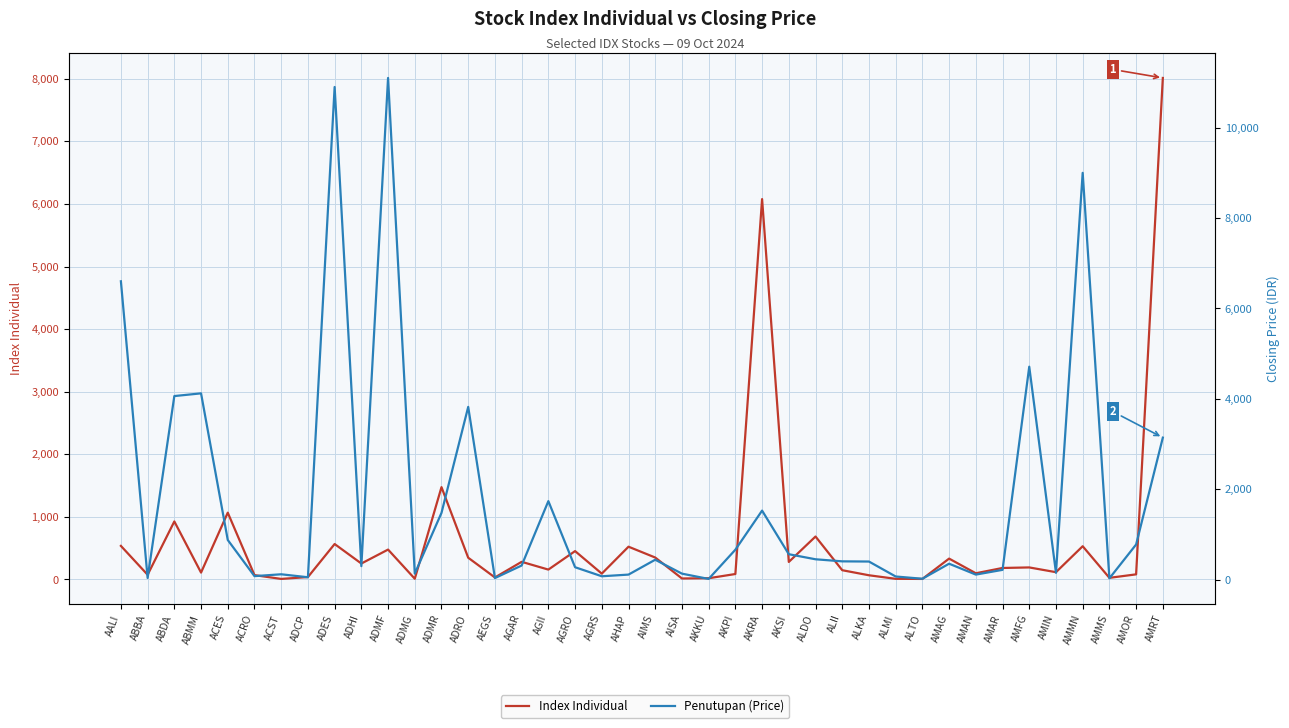

Reading right to left, transcribe all the data shown in this chart.

Index Individual: AMRT=8012.5	AMOR=81.6	AMMS=26.0	AMMN=531.0	AMIN=116.4	AMFG=192.2	AMAR=183.6	AMAN=99.1	AMAG=333.3	ALTO=8.5	ALMI=10.3	ALKA=67.0	ALII=147.8	ALDO=686.0	AKSI=280.0	AKRA=6077.1	AKPI=87.1	AKKU=19.7	AISA=15.8	AIMS=350.4	AHAP=523.5	AGRS=93.2	AGRO=453.2	AGII=157.7	AGAR=281.8	AEGS=32.0	ADRO=347.3	ADMR=1475.0	ADMG=11.6	ADMF=477.4	ADHI=254.7	ADES=566.2	ADCP=38.5	ACST=8.6	ACRO=69.4	ACES=1067.1	ABMM=109.9	ABDA=926.9	ABBA=75.1	AALI=536.2
Penutupan (Price): AMRT=3140.0	AMOR=775.0	AMMS=26.0	AMMN=9000.0	AMIN=149.0	AMFG=4710.0	AMAR=214.0	AMAN=109.0	AMAG=350.0	ALTO=17.0	ALMI=67.0	ALKA=398.0	ALII=402.0	ALDO=448.0	AKSI=560.0	AKRA=1525.0	AKPI=660.0	AKKU=13.0	AISA=130.0	AIMS=438.0	AHAP=109.0	AGRS=72.0	AGRO=272.0	AGII=1735.0	AGAR=310.0	AEGS=32.0	ADRO=3820.0	ADMR=1475.0	ADMG=130.0	ADMF=11100.0	ADHI=296.0	ADES=10900.0	ADCP=50.0	ACST=116.0	ACRO=75.0	ACES=875.0	ABMM=4120.0	ABDA=4060.0	ABBA=34.0	AALI=6600.0